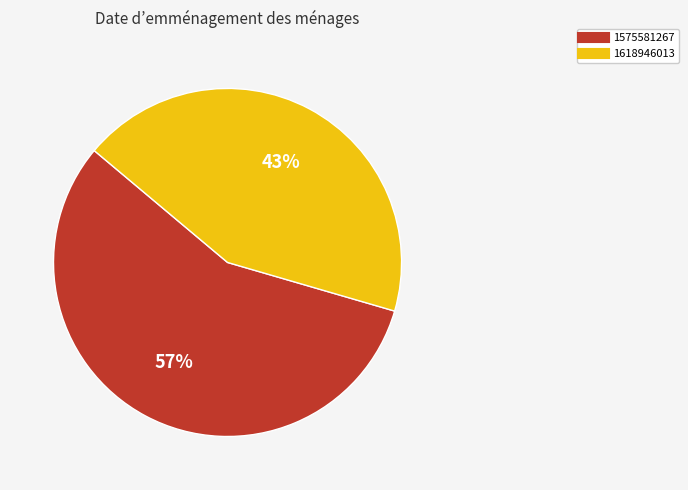

True or false: 1618946013 accounts for 43% of the total.

True